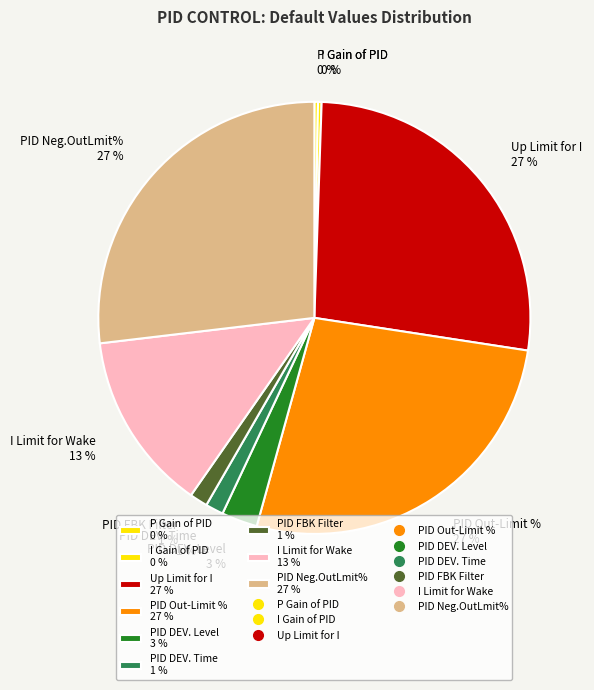

Between PID DEV. Level 3 % and PID DEV. Time 1 %, which is larger?

PID DEV. Level 3 %